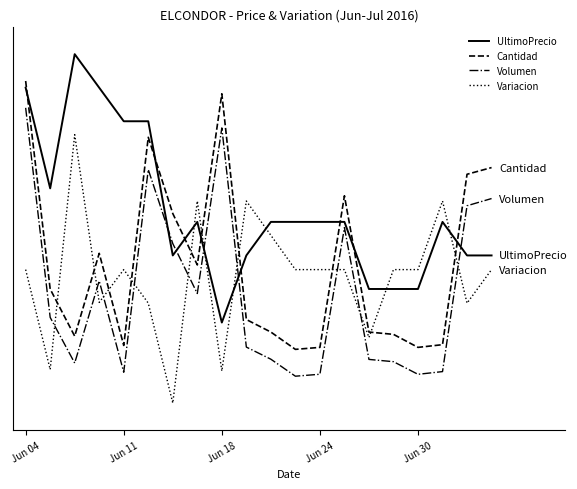

After their last crossing, which series has the higher values: UltimoPrecio or Variacion?

UltimoPrecio